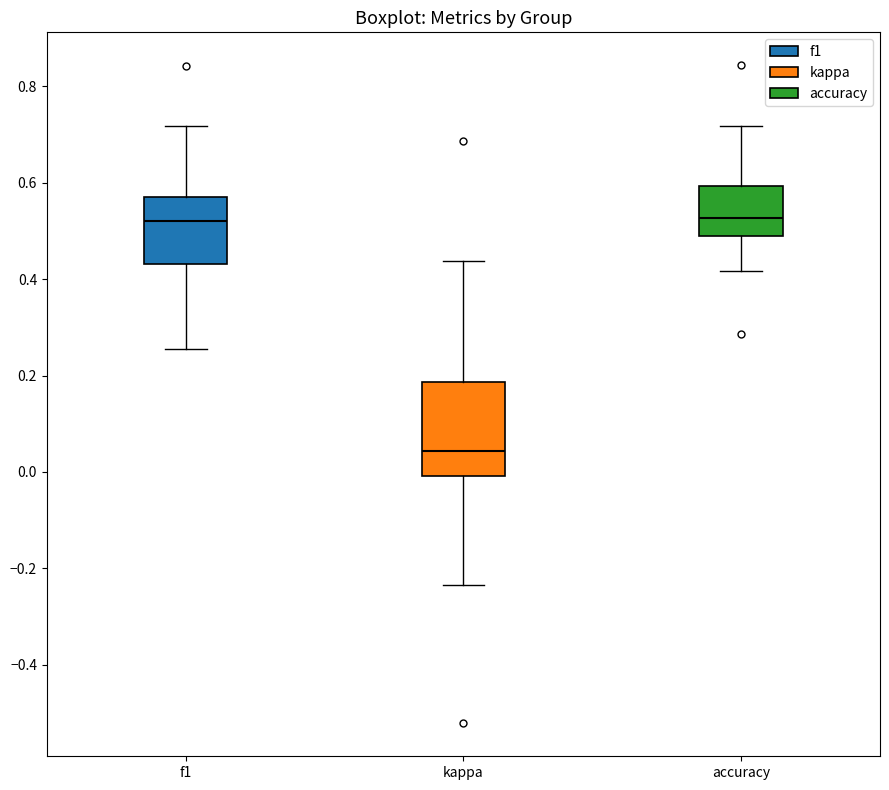

Reading left to right, transcribe this box plot: for each box, give where its median line is, the range the box spans, and where its two whiskers end, as read against the y-axis. The values are not printed on the chart, so give them approximately, as read against the axis.

f1: median 0.52, box 0.44 to 0.56, whiskers 0.26 to 0.72
kappa: median 0.04, box 0.00 to 0.18, whiskers -0.24 to 0.44
accuracy: median 0.52, box 0.50 to 0.60, whiskers 0.42 to 0.72